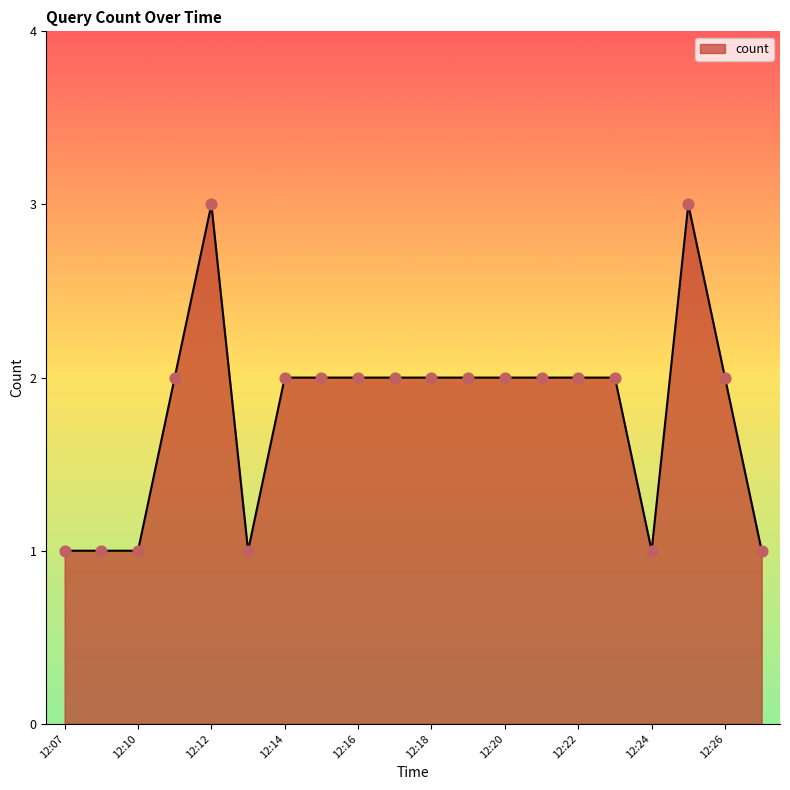

What is the greatest value displayed?

3